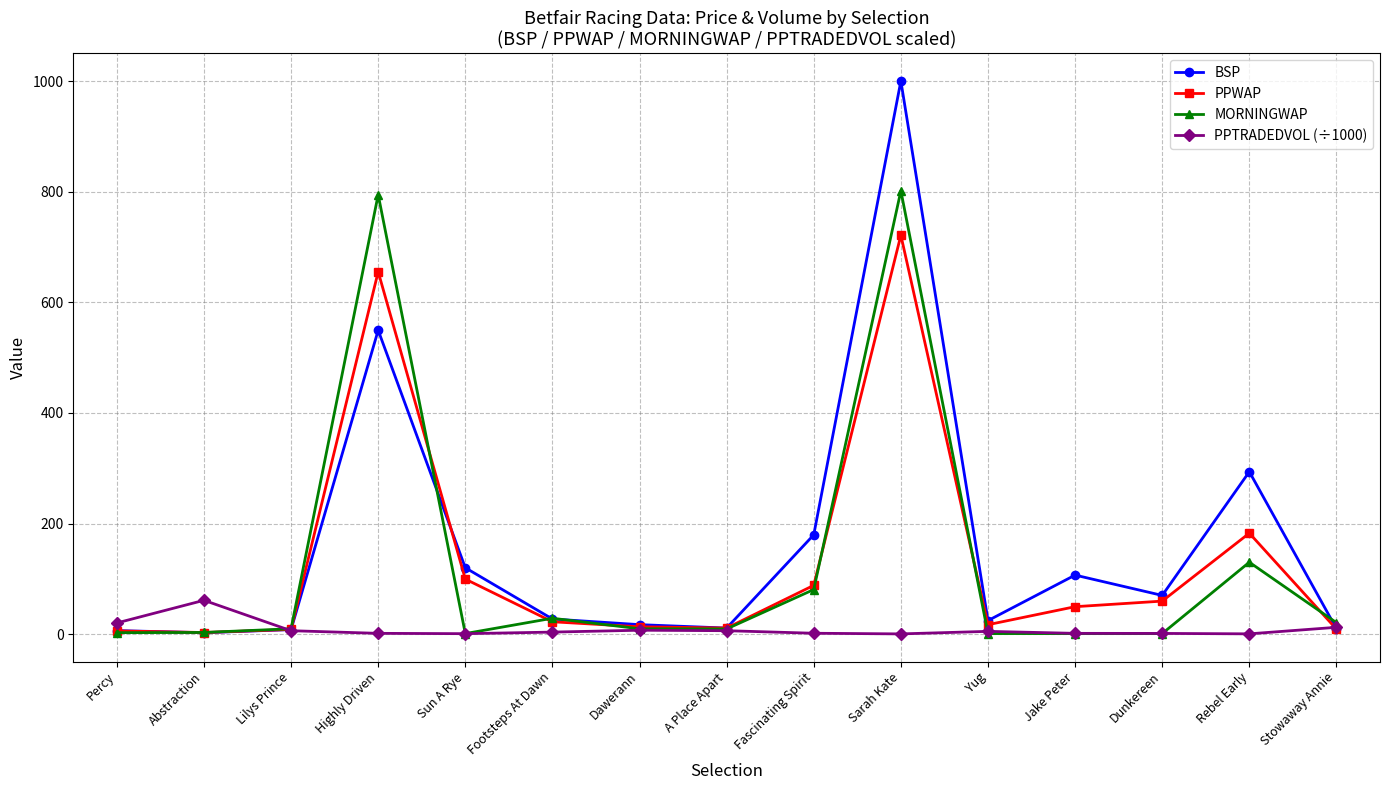

At which category does the chart reach its peak across all series?

Sarah Kate